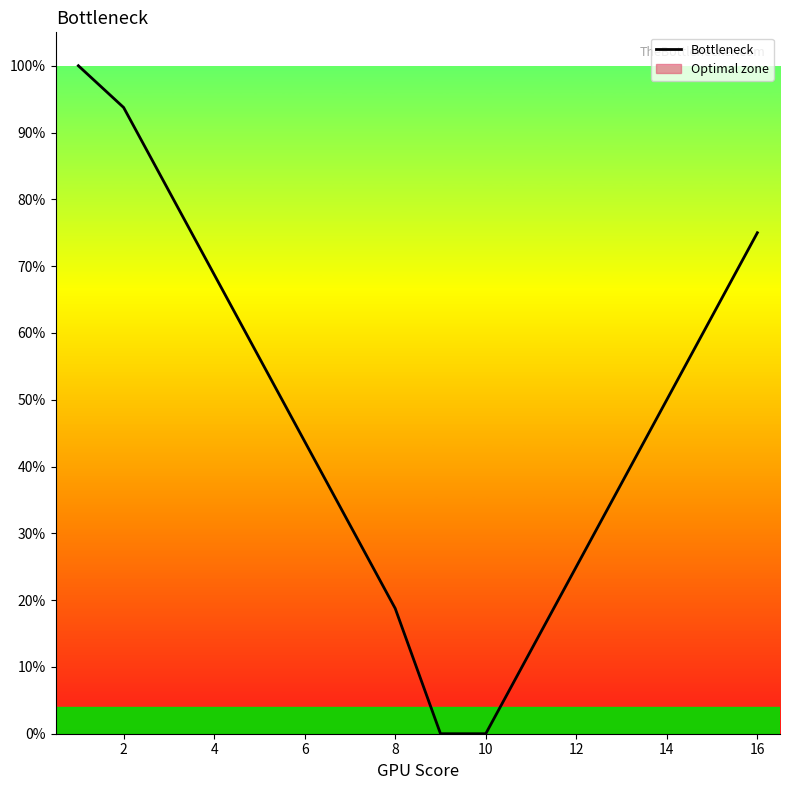

What is the value of the 1st point from the left?

1.0